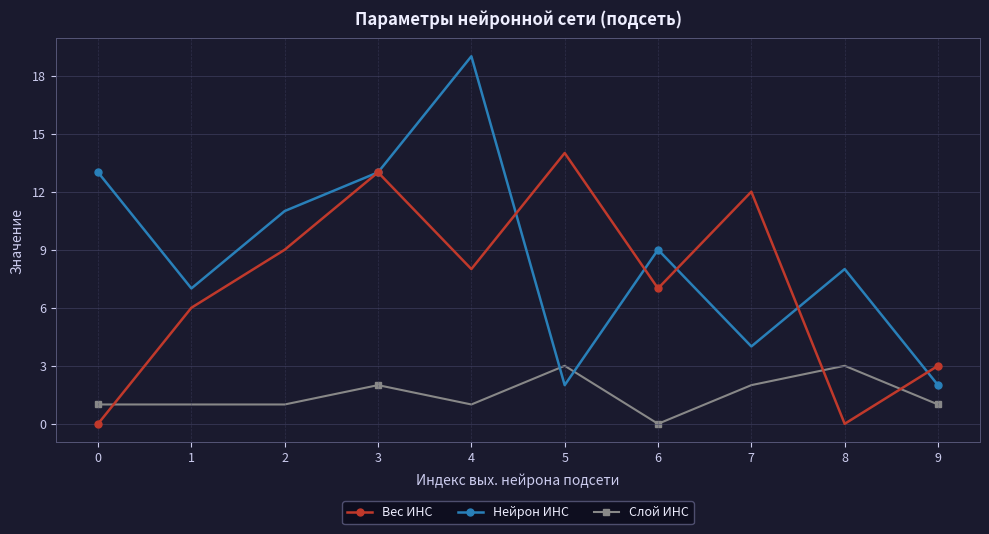

Which series ends up on top after the final intersection of Нейрон ИНС and Вес ИНС?

Вес ИНС